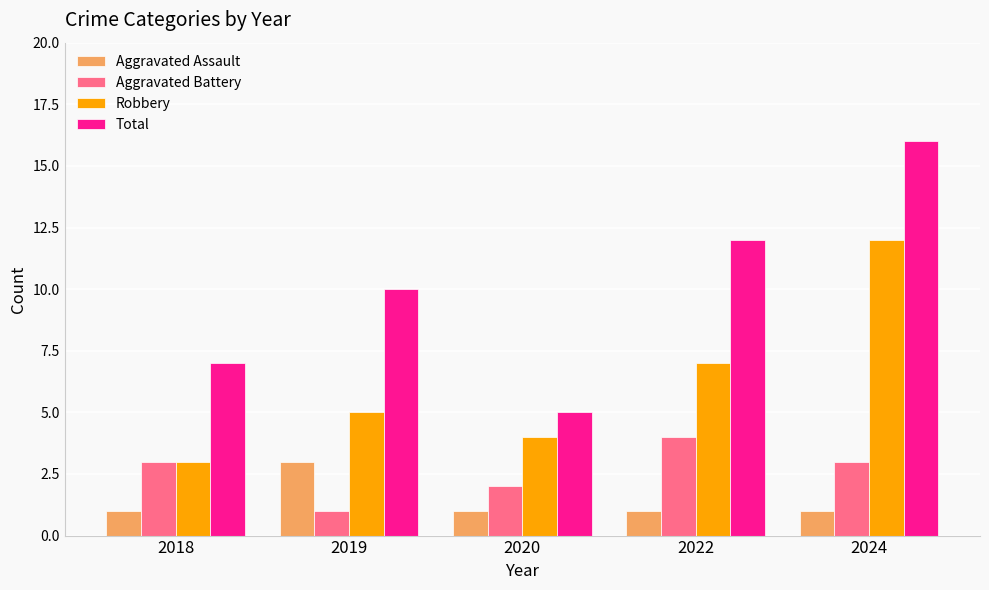

Which category has the lowest value in the Total series?

2020